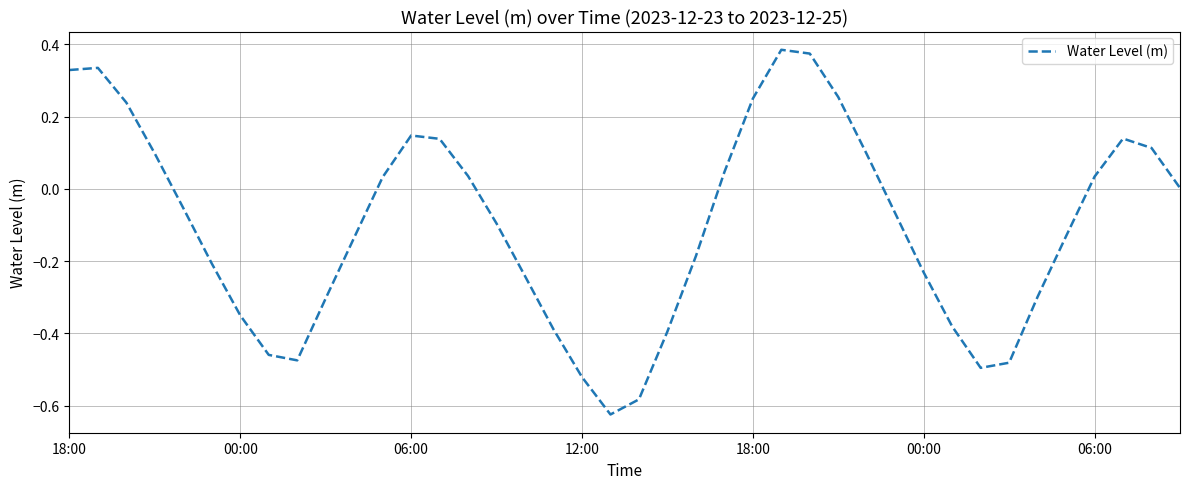

Is this an area chart (filled region under the line)?

No